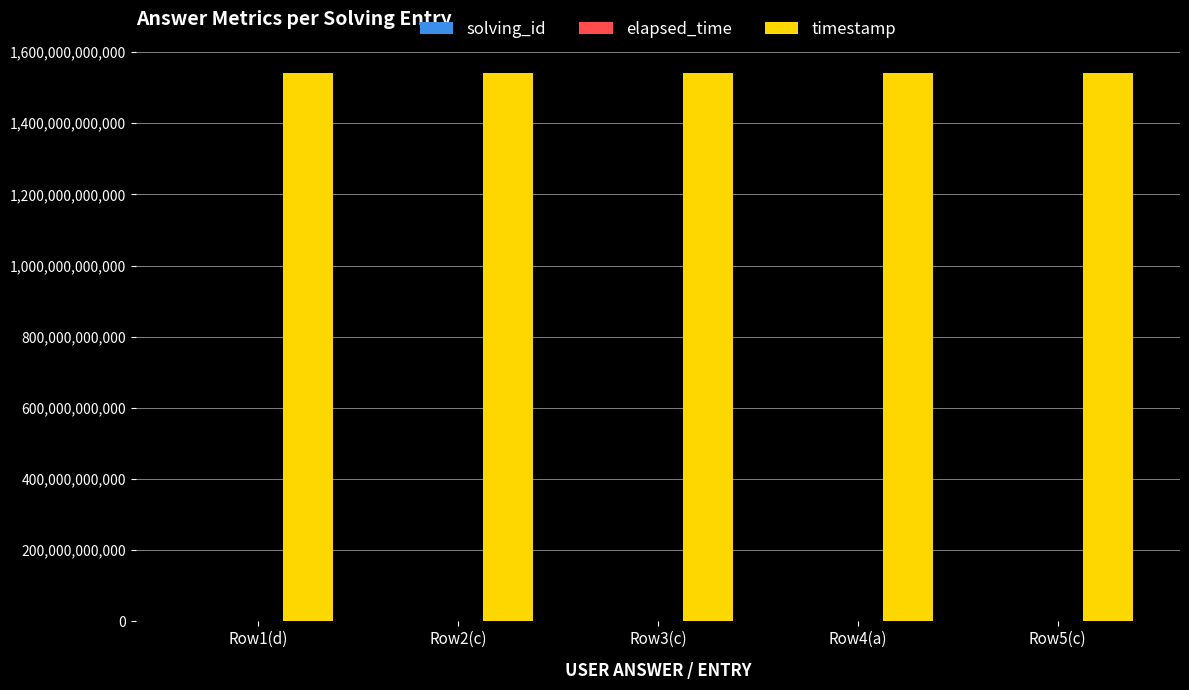

Which series has the largest total across all categories?

timestamp